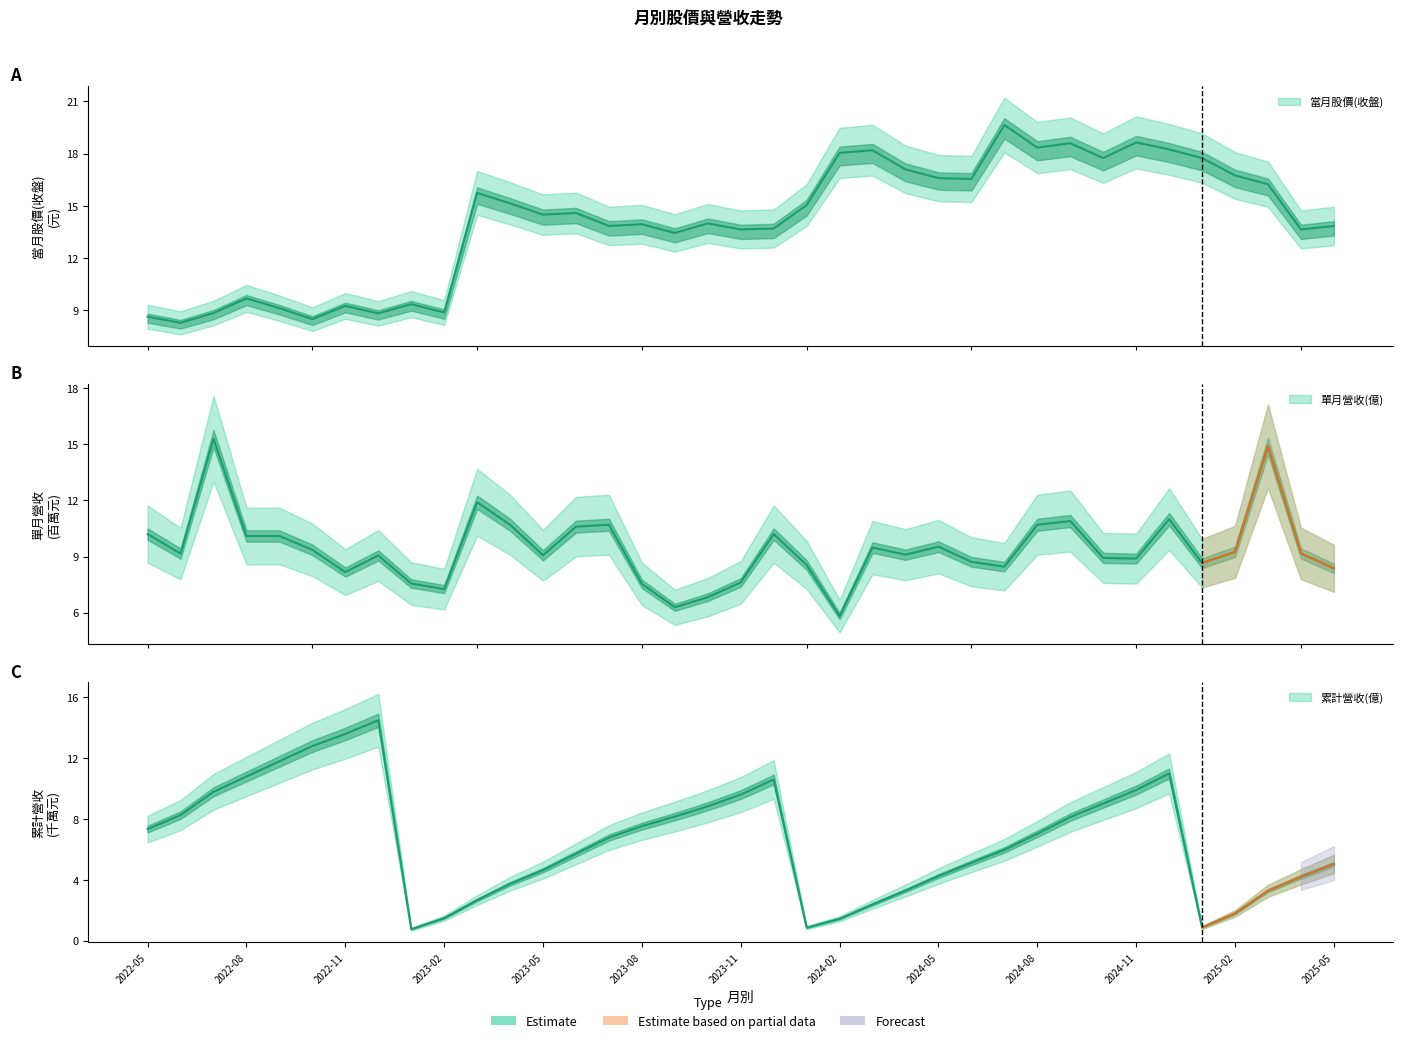

What is the difference between the second highest and second lowest values in the 單月營收(億) series?

8.6